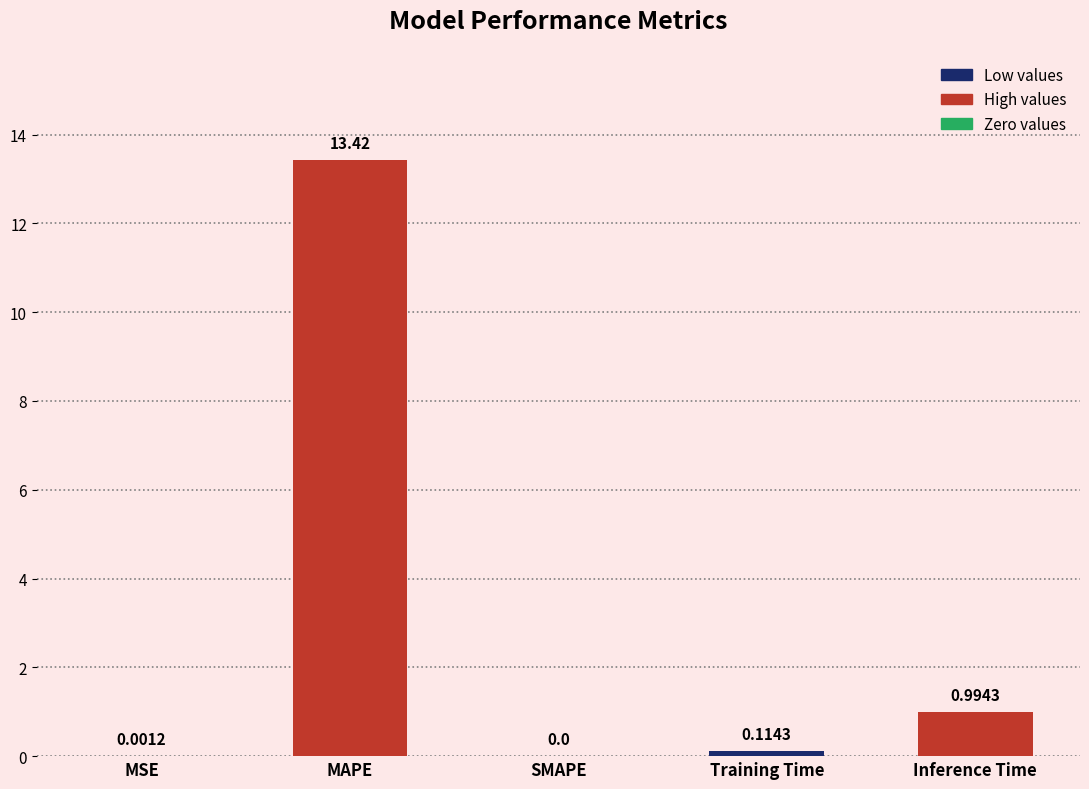

Where is the data nearest to the value 6?

Inference Time